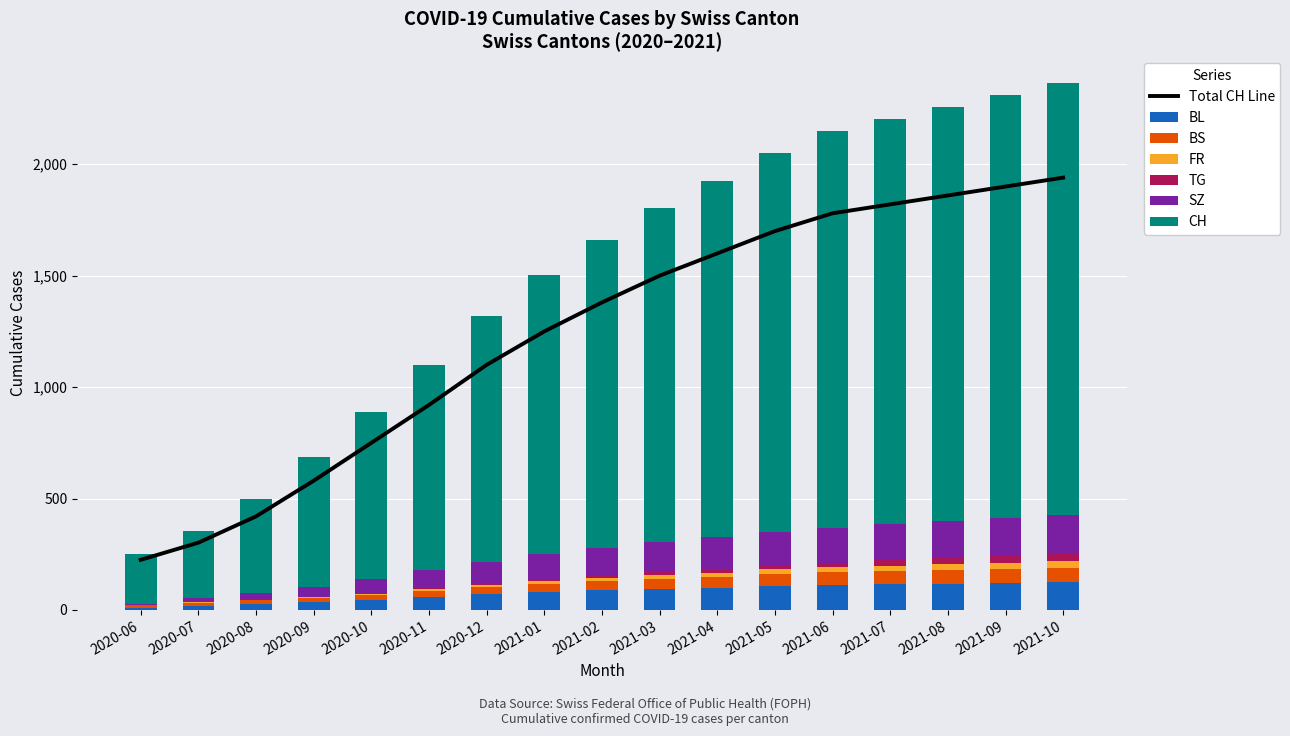

What is the average value of the SZ series?

107